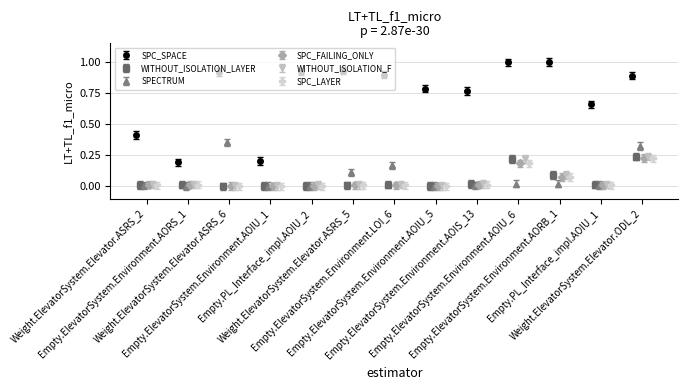

What is the difference between the SPC_FAILING_ONLY values at Weight.ElevatorSystem.Elevator.ODL_2 and Empty.PL_Interface_impl.AOIU_1?

0.2